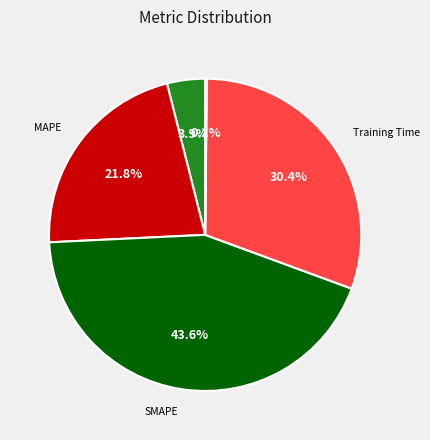

Does any single category account for the majority?

No